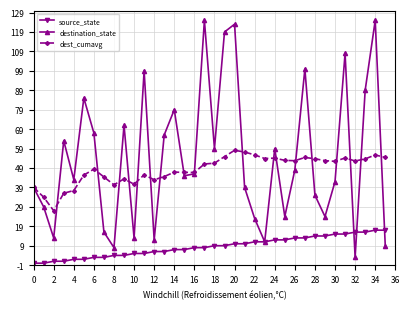

What is the highest value of the destination_state series?

125.0